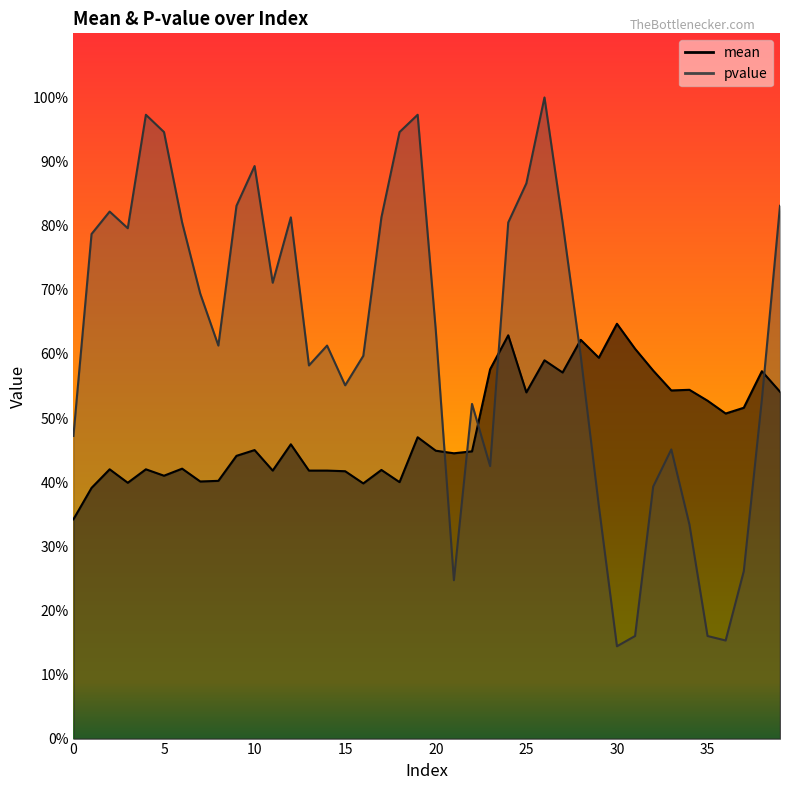

Count the number of data series in this chart.

2